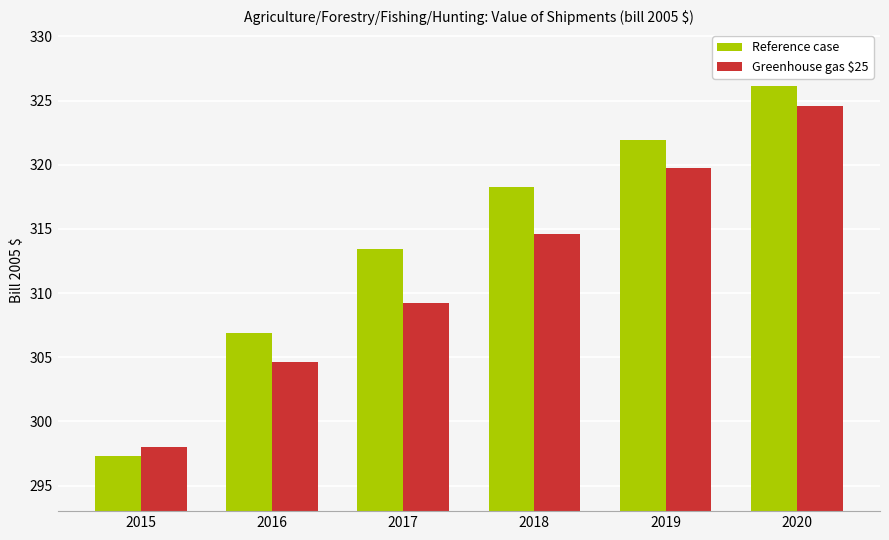

Where does the Reference case series first go above 318?

2018